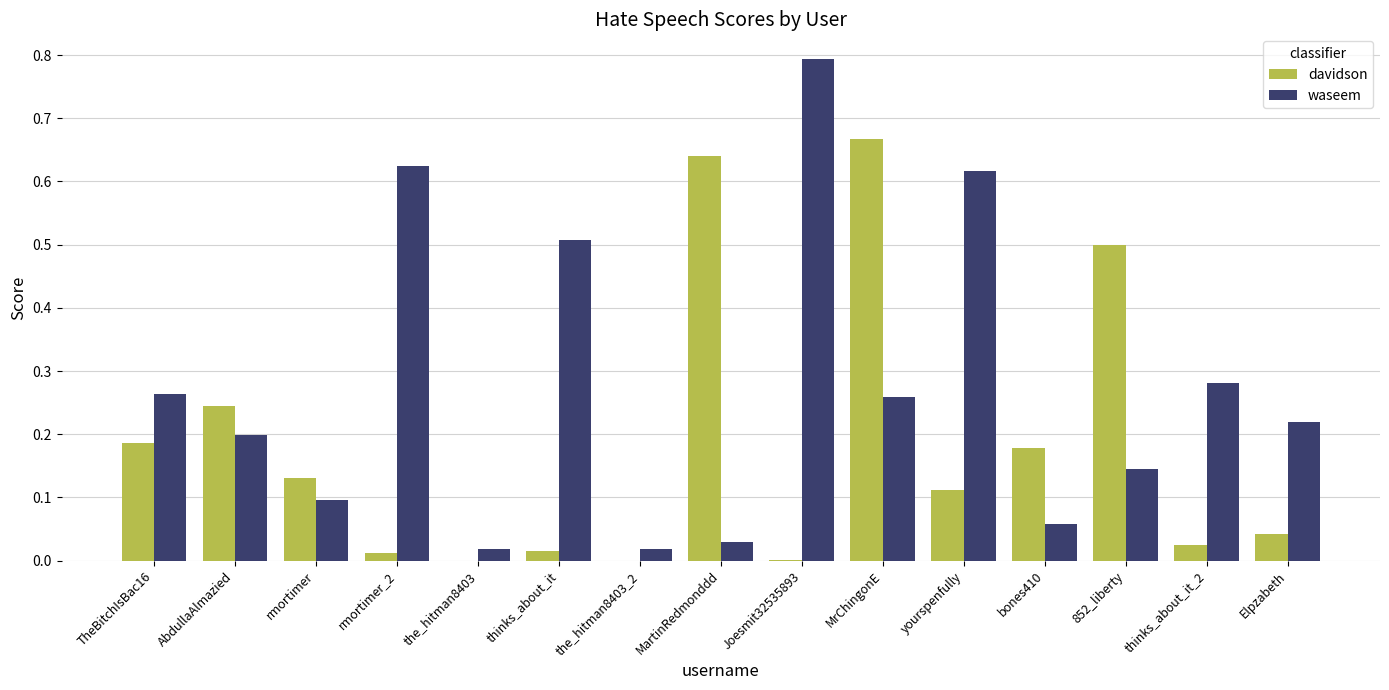

At which category is the sum across all series the highest?

MrChingonE